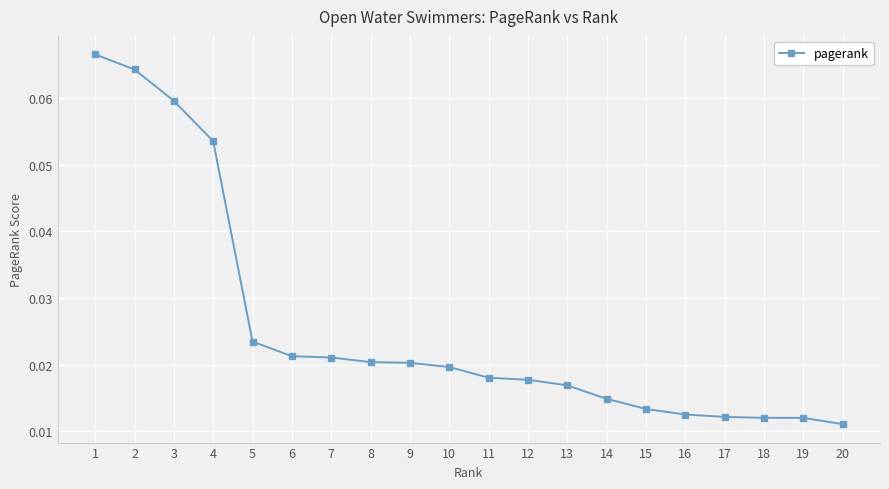

Which category has the lowest value across all series?

20